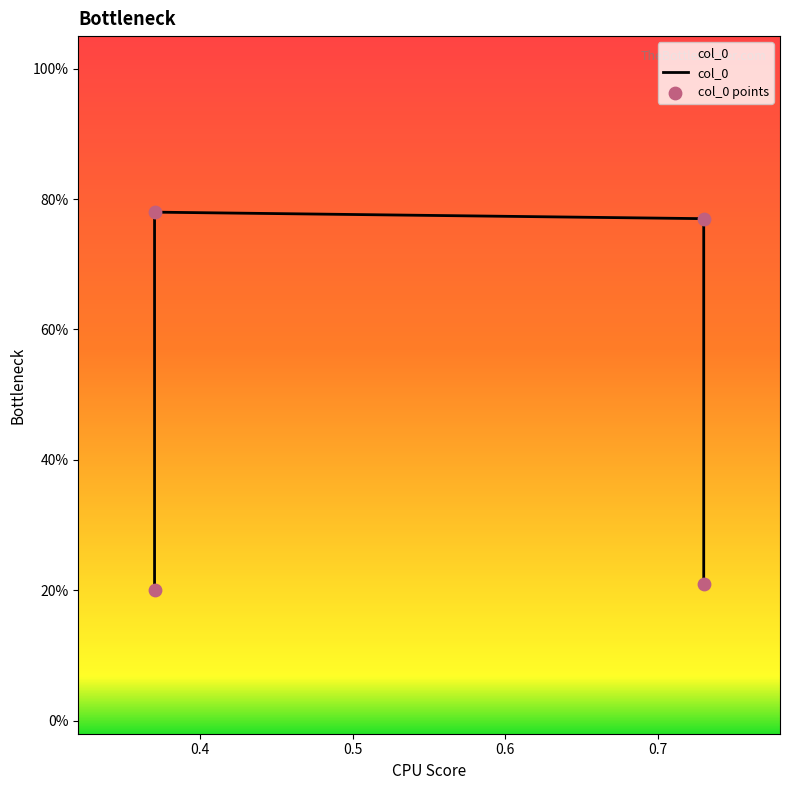

Which has a higher value, 0.73 or 0.73?

0.73